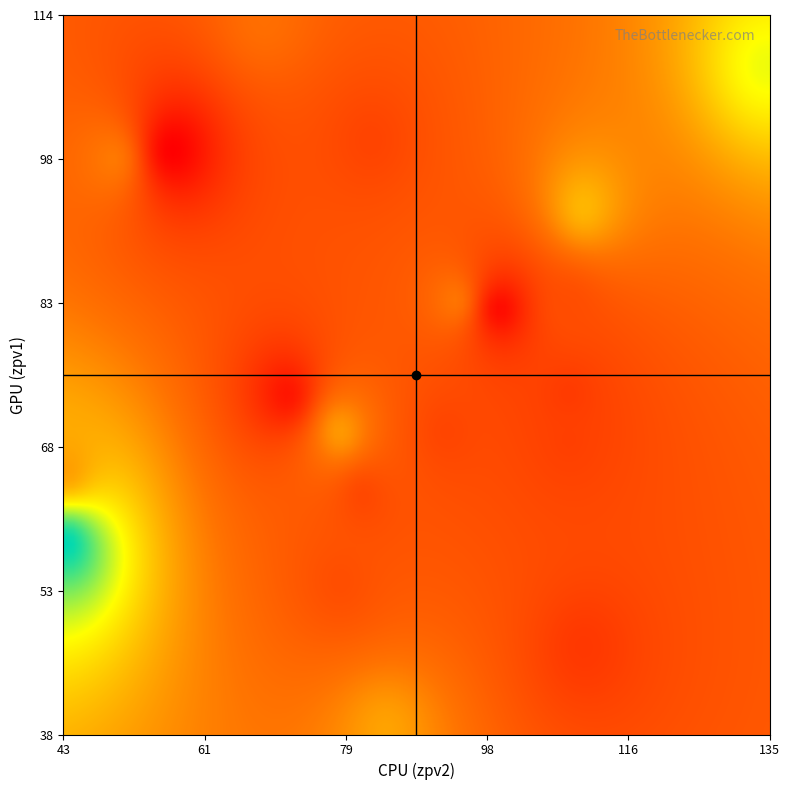

Reading left to right, transcribe all the data shown in this chart.

zpv1_values: 99.0	114.0	100.0	70.0	94.0	58.0	63.0	101.0	54.0	66.0	84.0	74.0	109.0	47.0	74.0	70.0	69.0	83.0	83.0	38.0
zpv2_values: 49.0	69.0	57.0	79.0	111.0	43.0	82.0	83.0	79.0	43.0	94.0	109.0	135.0	111.0	72.0	93.0	109.0	100.0	109.0	85.0
obj_values: 0.6	0.5	0.0	0.7	0.8	1.6	0.3	0.3	0.4	0.7	0.5	0.3	1.1	0.3	0.1	0.3	0.3	0.1	0.4	0.7